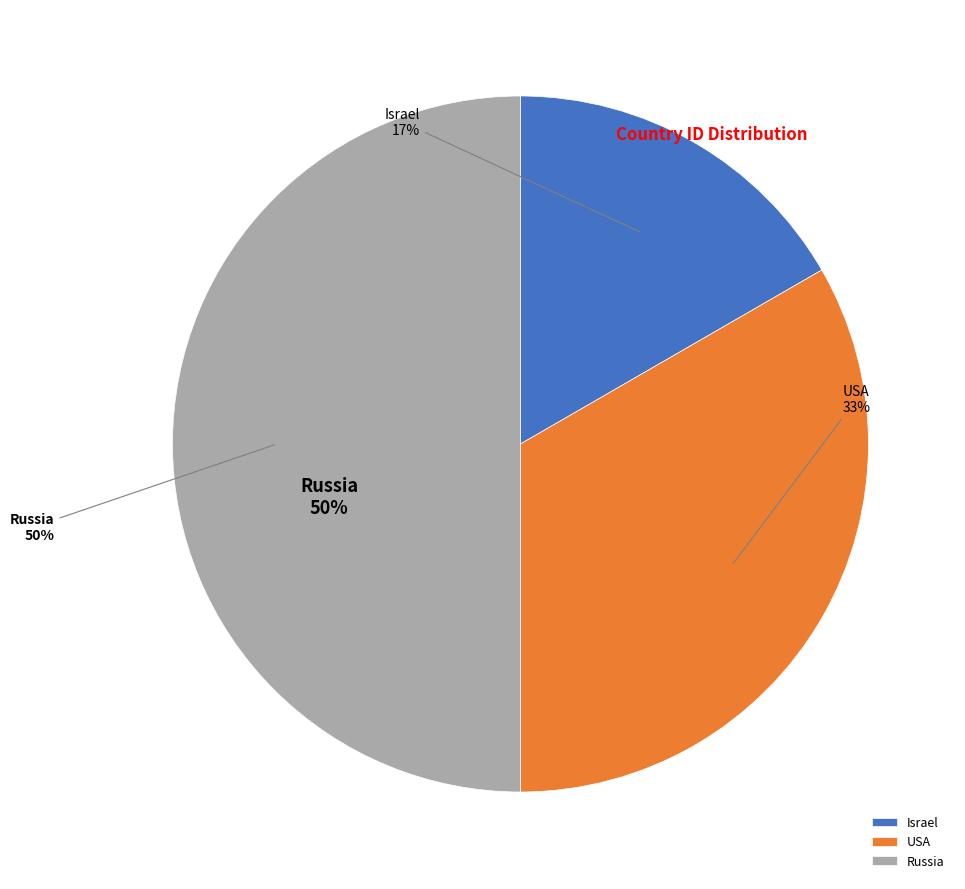

What percentage do Israel and Russia together represent?

66.7%